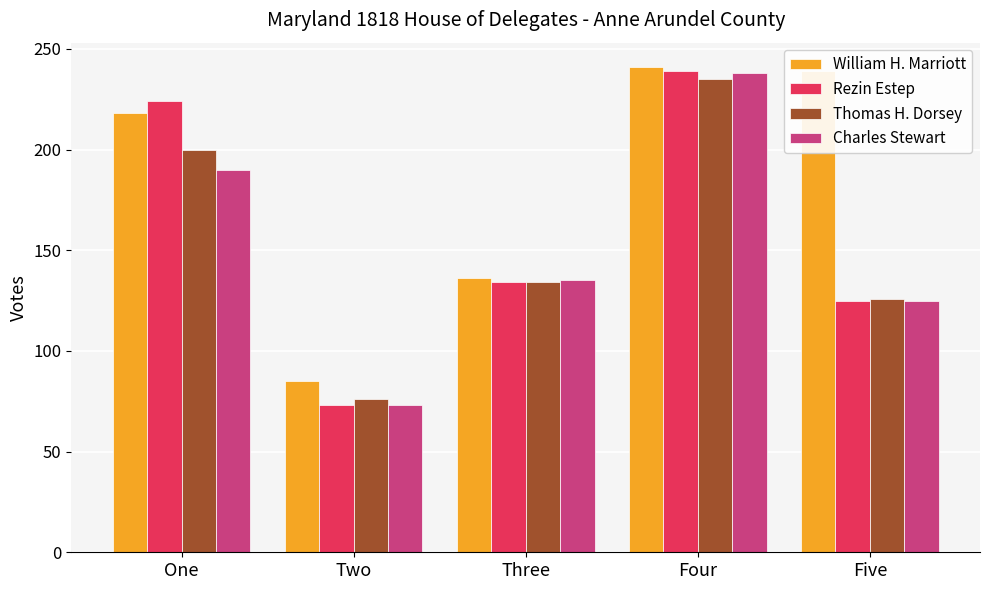

What is the difference between the highest and lowest values at Five?

114